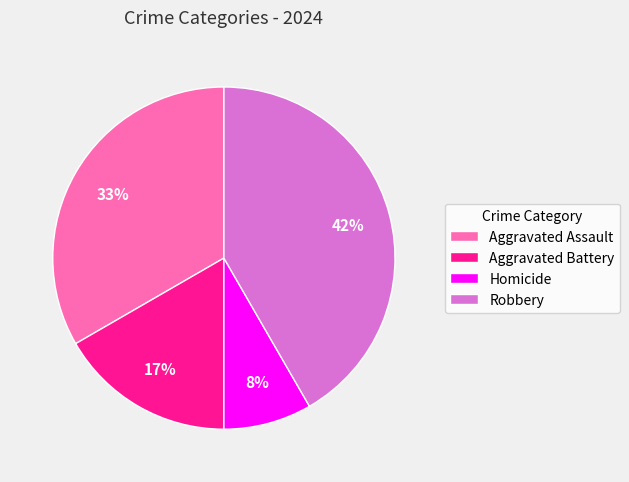

Is Robbery the majority of the pie?

No